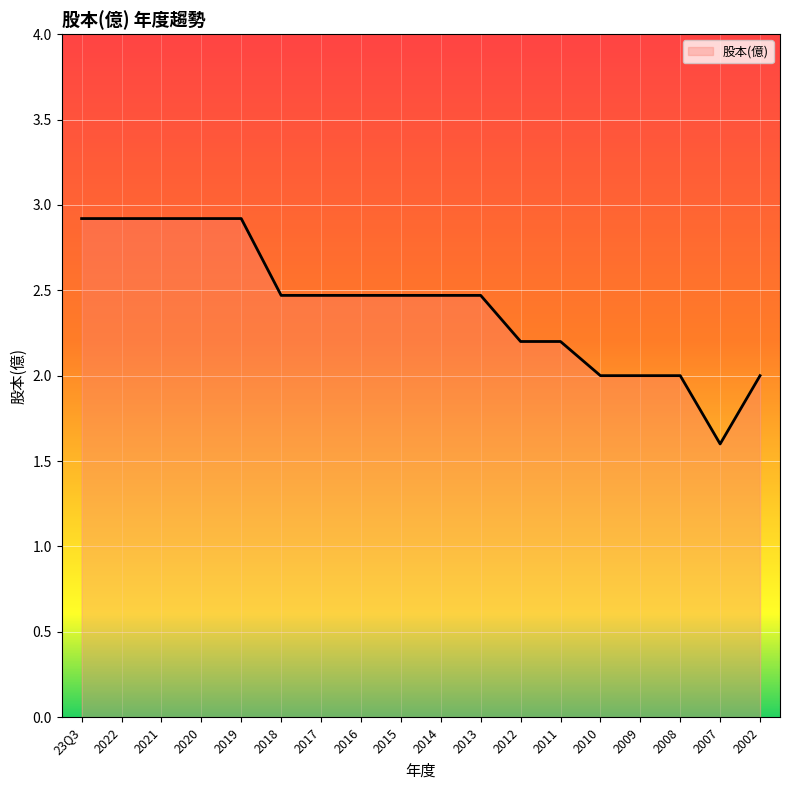

True or false: the data shows 2.9 at 2021.

True